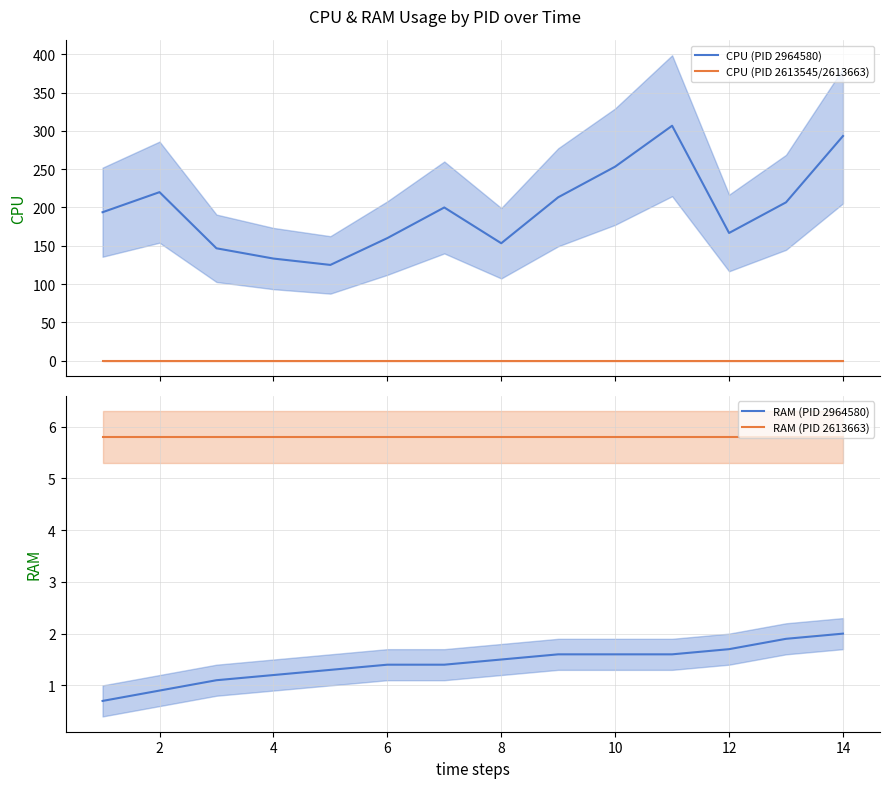

True or false: RAM (PID 2613663) has a value of 1.4 at 2.

False